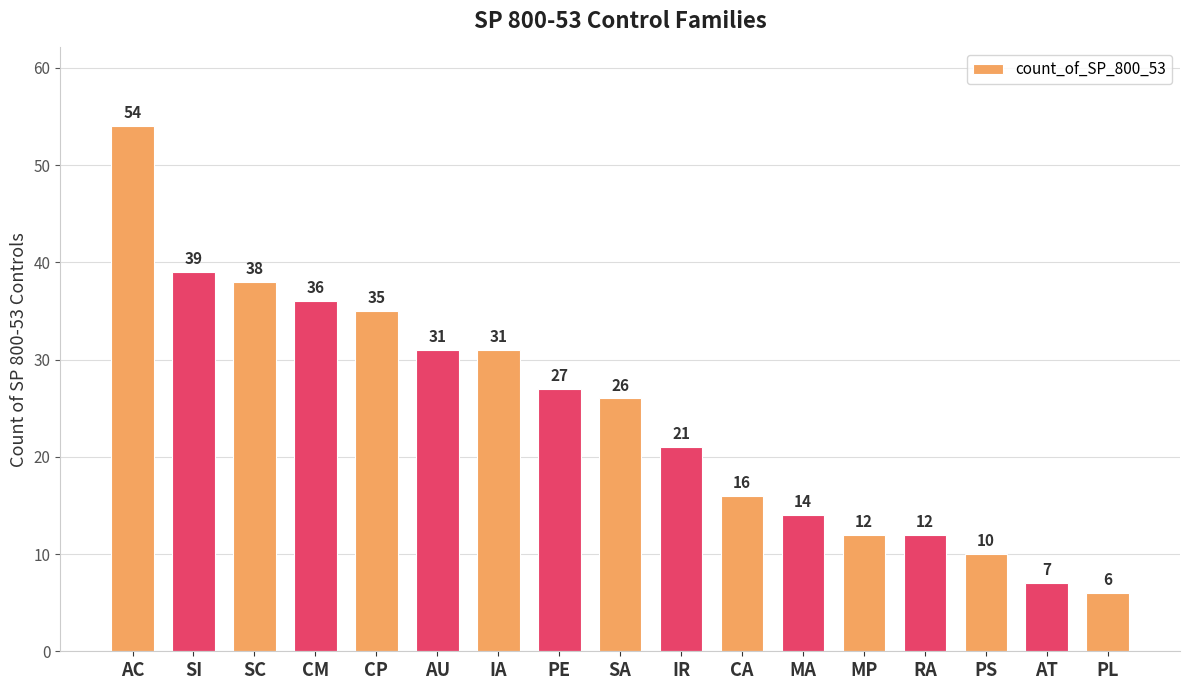

What is the label of the 4th bar from the right?

RA